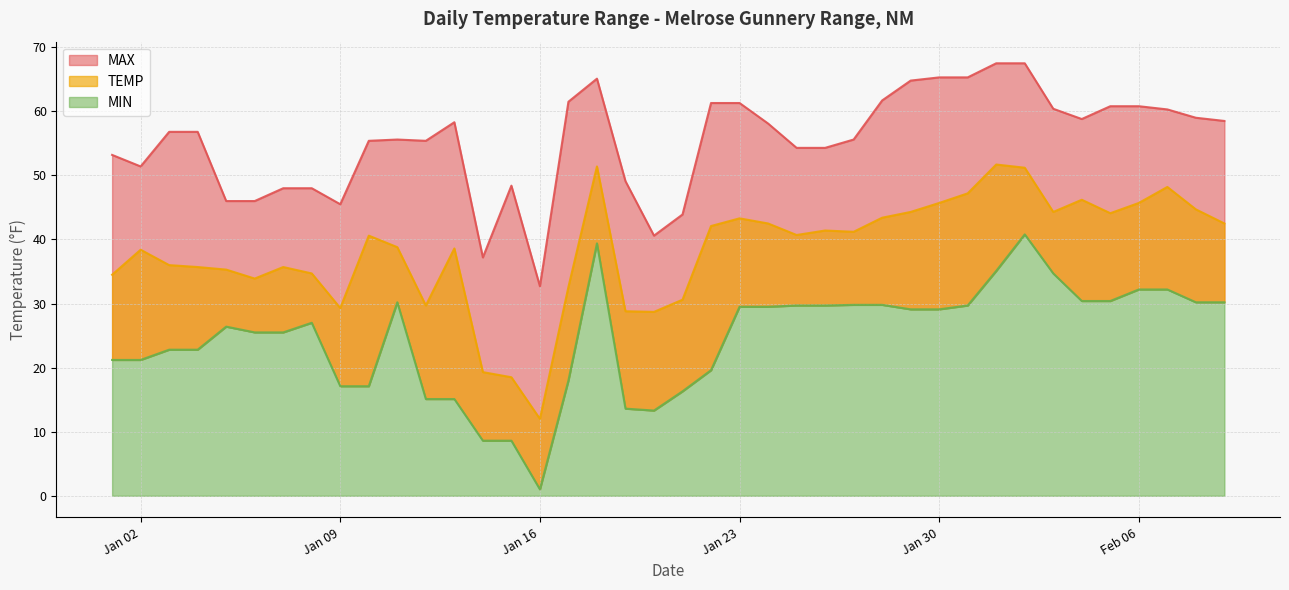

Reading left to right, list all the values displayed in this chart.

MAX: 53.2	51.4	56.8	56.8	46.0	46.0	48.0	48.0	45.5	55.4	55.6	55.4	58.3	37.2	48.4	32.7	61.5	65.1	49.1	40.6	43.9	61.3	61.3	58.1	54.3	54.3	55.6	61.7	64.8	65.3	65.3	67.5	67.5	60.4	58.8	60.8	60.8	60.3	59.0	58.5
TEMP: 34.5	38.4	36.0	35.7	35.3	33.9	35.7	34.7	29.3	40.6	38.8	29.7	38.6	19.3	18.5	12.0	32.6	51.4	28.8	28.7	30.6	42.1	43.3	42.5	40.7	41.4	41.2	43.4	44.3	45.7	47.2	51.7	51.2	44.3	46.2	44.1	45.7	48.2	44.7	42.5
MIN: 21.2	21.2	22.8	22.8	26.4	25.5	25.5	27.0	17.1	17.1	30.2	15.1	15.1	8.6	8.6	1.0	18.0	39.4	13.6	13.3	16.3	19.6	29.5	29.5	29.7	29.7	29.8	29.8	29.1	29.1	29.7	35.1	40.8	34.7	30.4	30.4	32.2	32.2	30.2	30.2